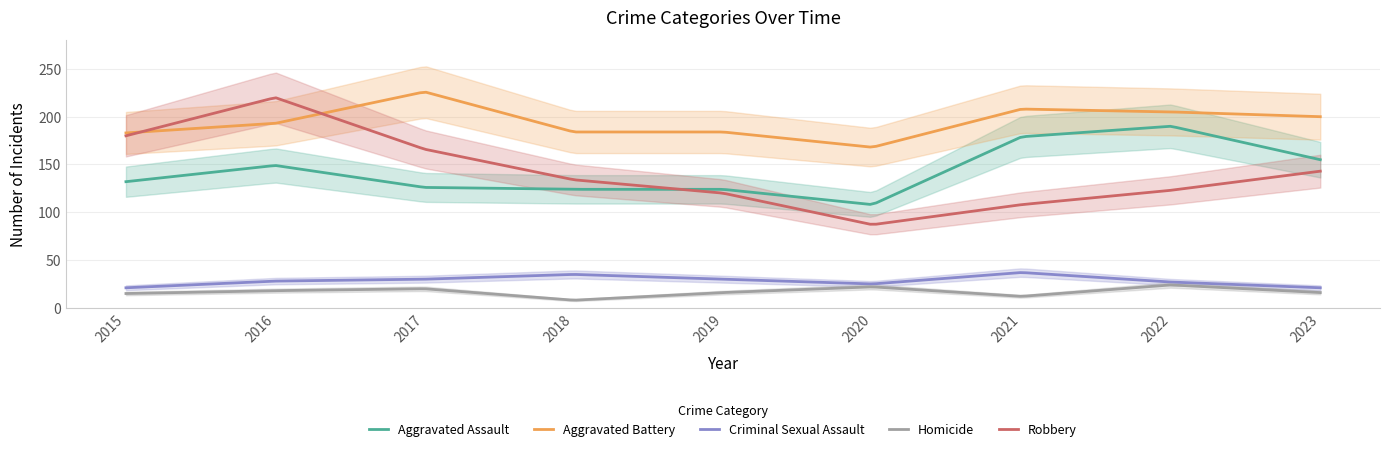

How many data points does each series have?

9